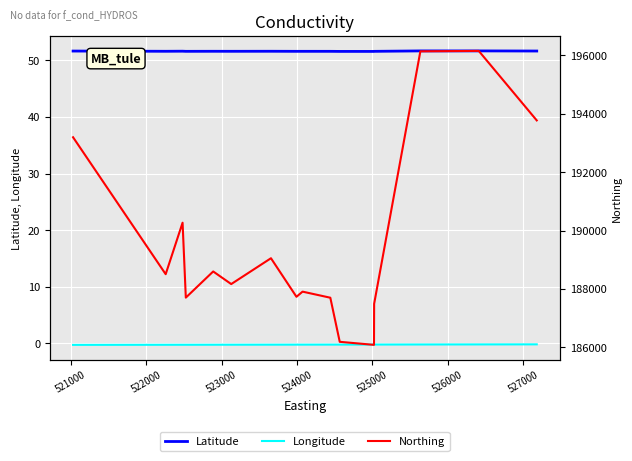

True or false: Longitude and Northing intersect in this chart.

False